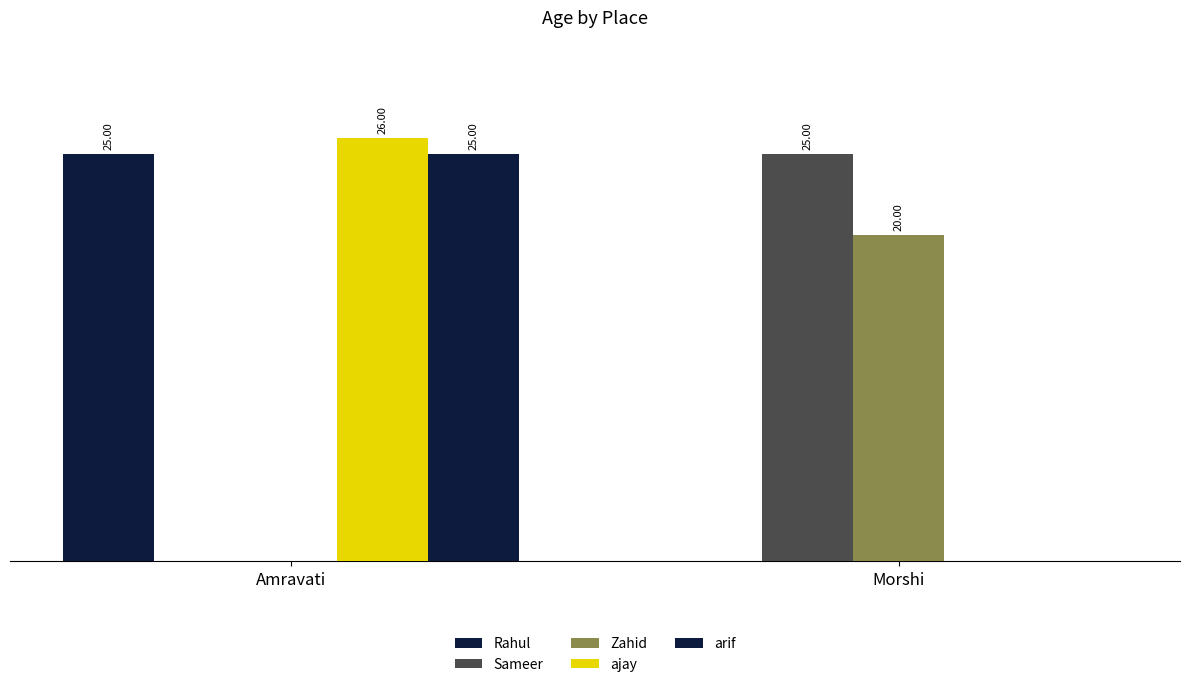

Reading left to right, transcribe all the data shown in this chart.

Rahul: Amravati=25	Morshi=0
Sameer: Amravati=0	Morshi=25
Zahid: Amravati=0	Morshi=20
ajay: Amravati=26	Morshi=0
arif: Amravati=25	Morshi=0